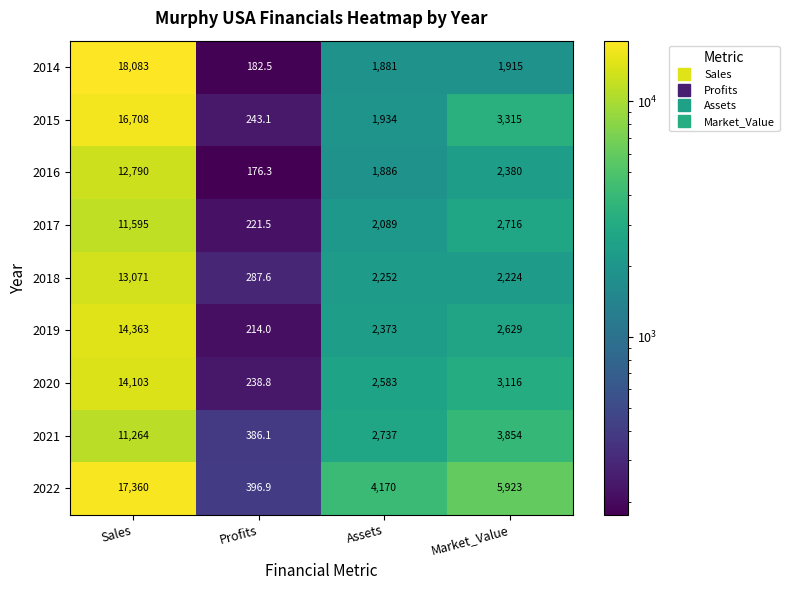

Count the number of data series in this chart.

9